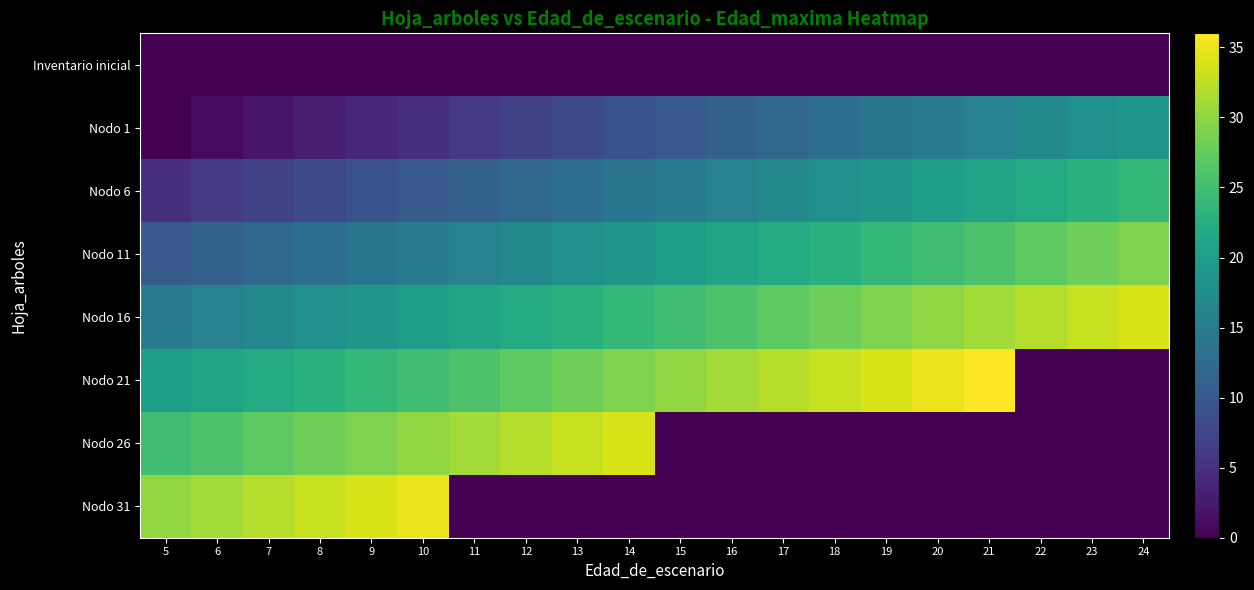

List the series in order of their peak value, highest first.

Nodo 21, Nodo 31, Nodo 16, Nodo 26, Nodo 11, Nodo 6, Nodo 1, Inventario inicial